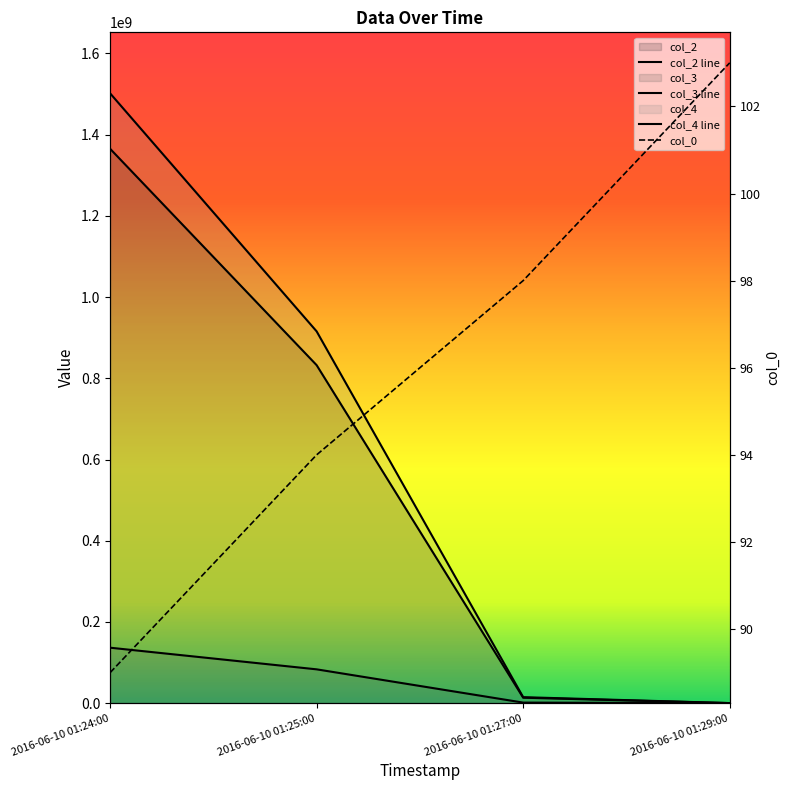

What are all the series names shown in the legend?

col_2 line, col_3 line, col_4 line, col_0